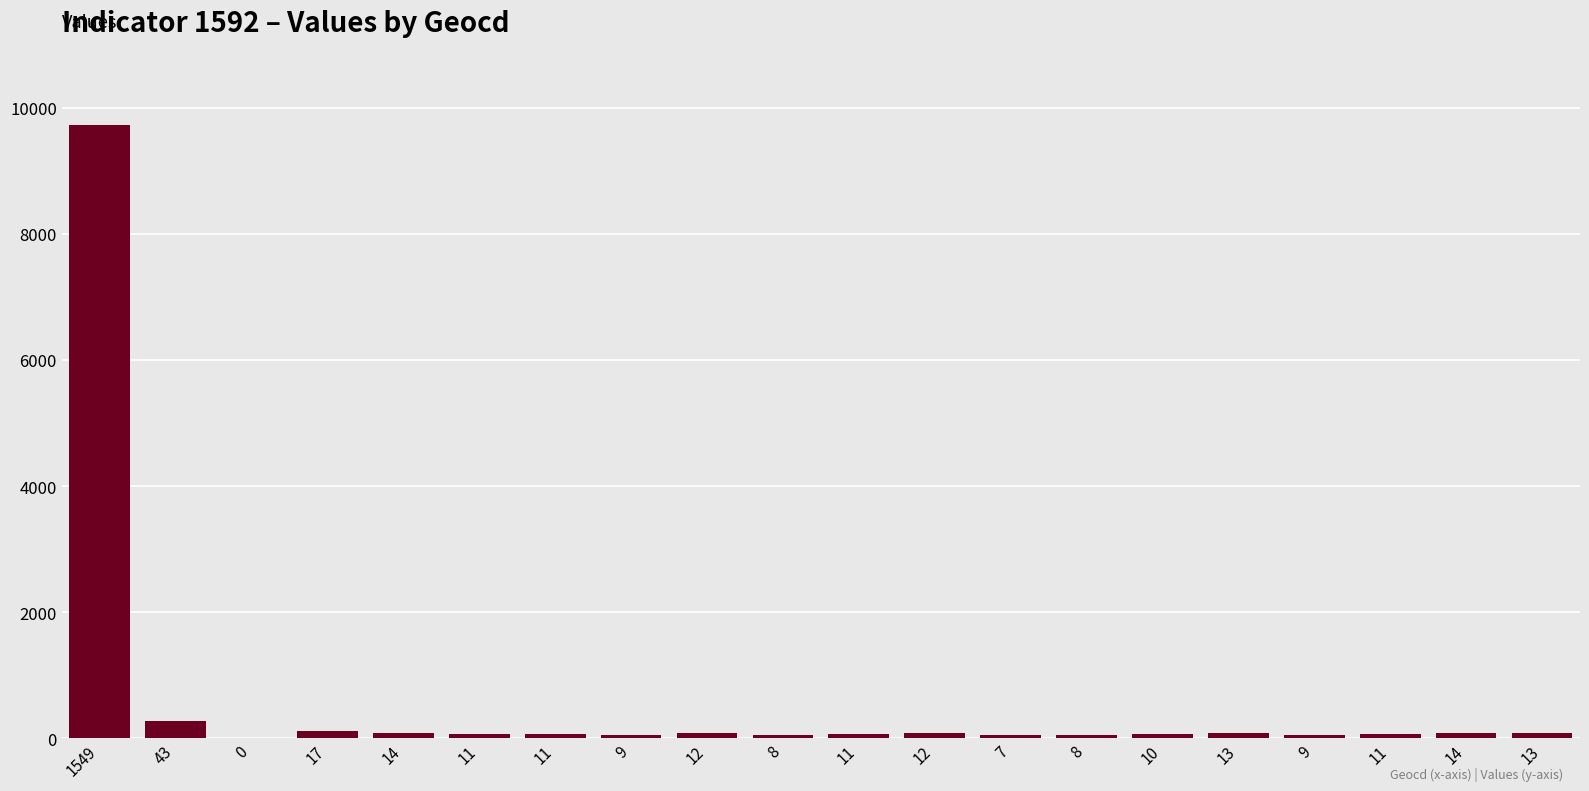

How many distinct data groups are displayed?

1